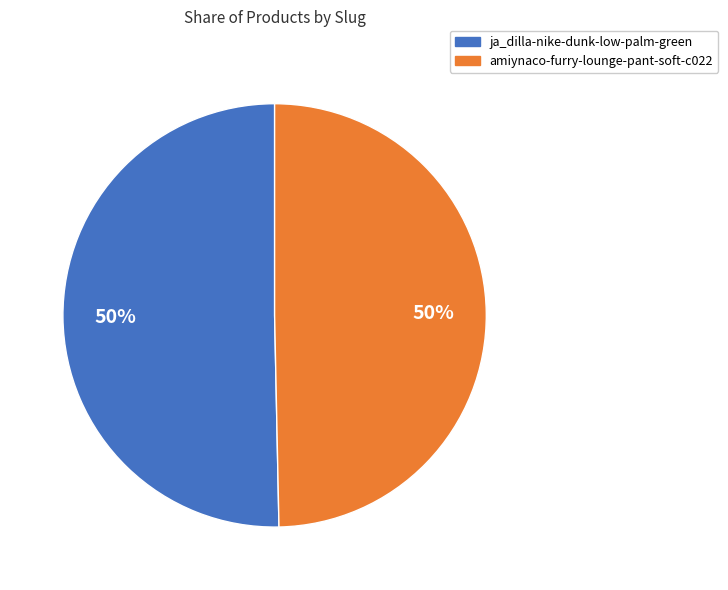

What is the ratio of the value at amiynaco-furry-lounge-pant-soft-c022 to the value at ja_dilla-nike-dunk-low-palm-green?

1.0